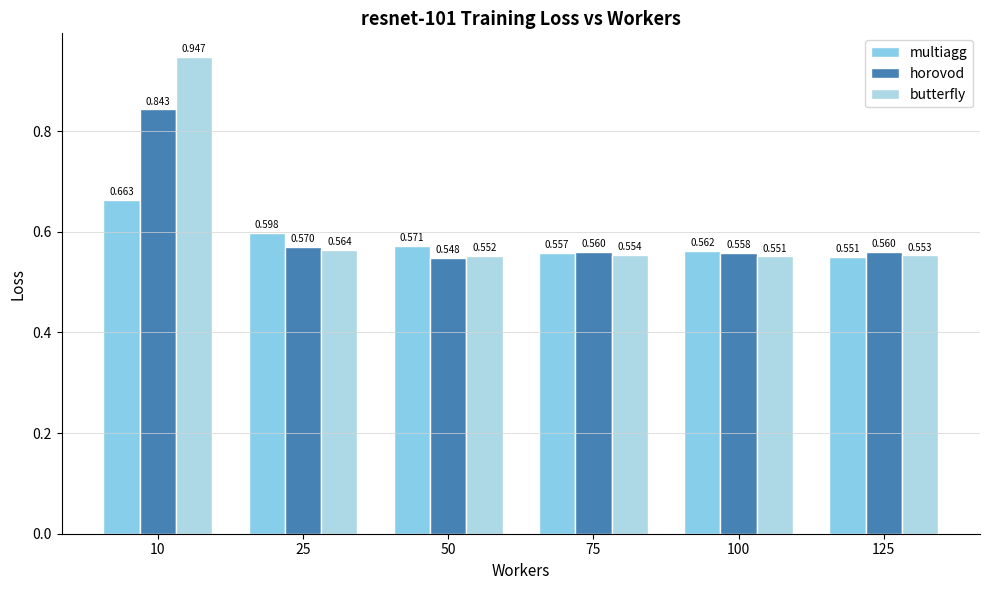

What is the value of the multiagg bar at the 6th from the left?

0.6